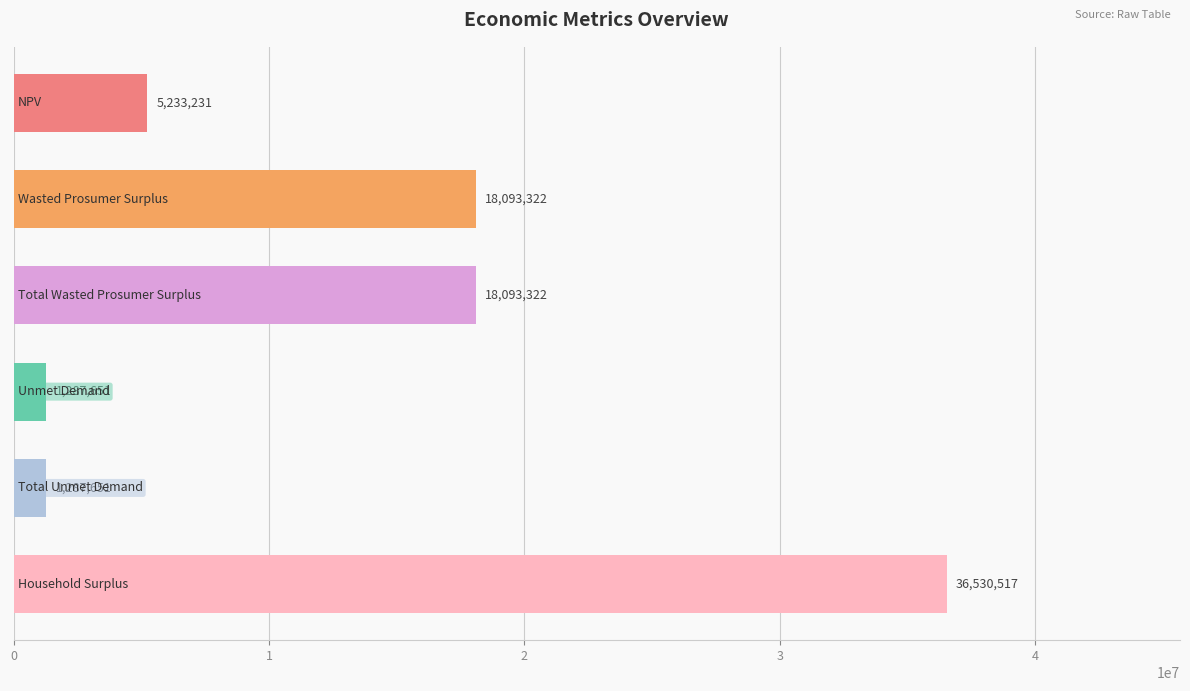

What is the difference between the maximum and minimum values?

35242866.0